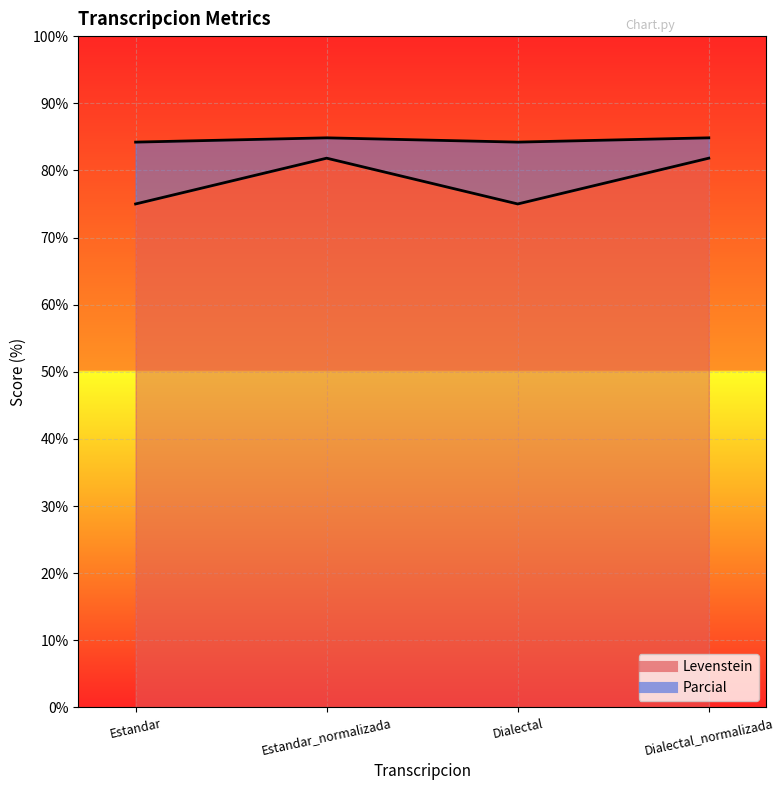

What is the spread (max minus min) of values at Estandar?

9.2